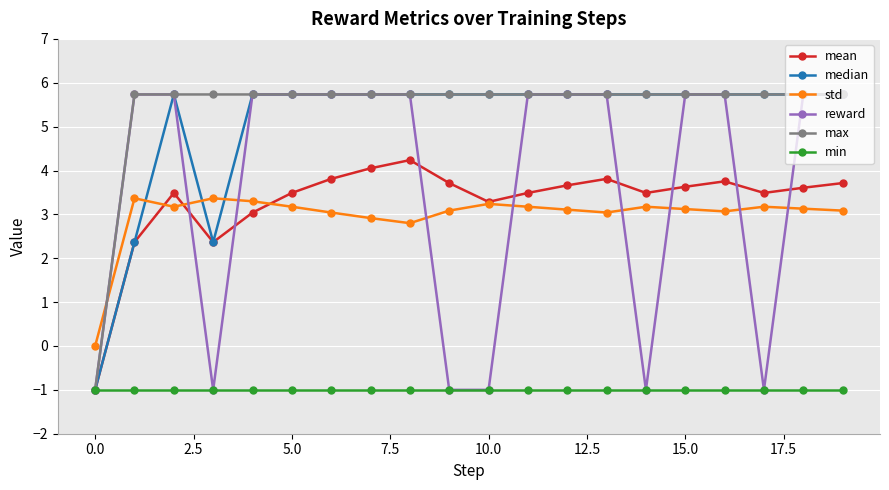

How many negative values does the median series have?

1